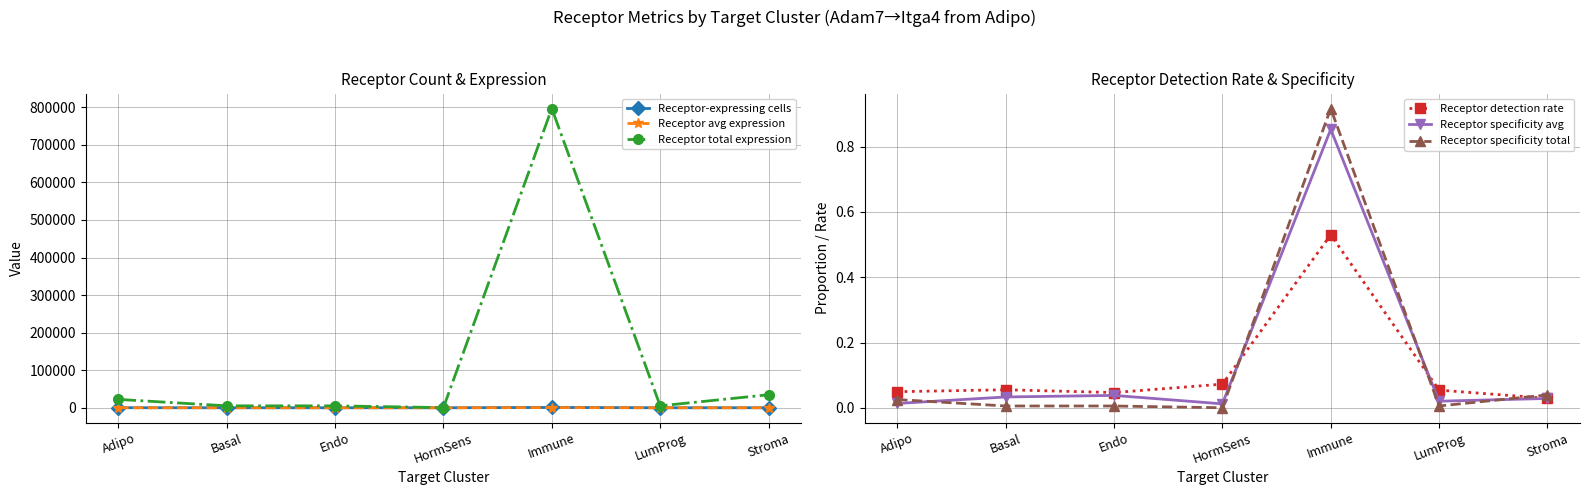

Rank the categories by Receptor-expressing cells value from highest to lowest.

Immune, Adipo, Stroma, LumProg, Basal, Endo, HormSens